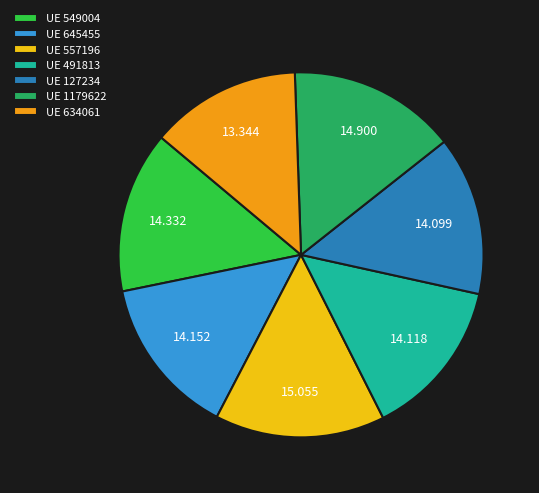

Does UE 1179622 account for over 50% of the chart?

No